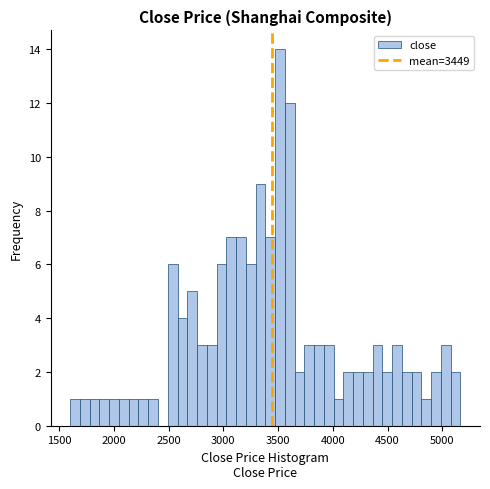

Read against the x-axis, roughly where is the centre of the tallest bar?

3500